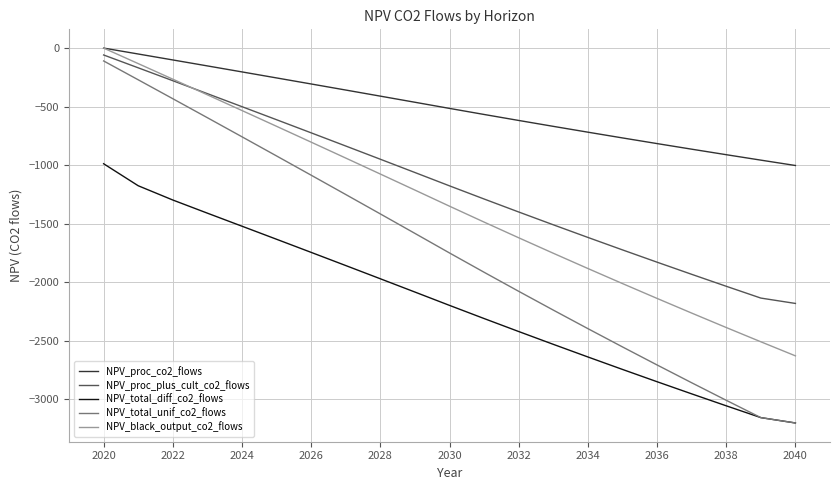

What is the lowest value of the NPV_total_diff_co2_flows series?

-3200.4